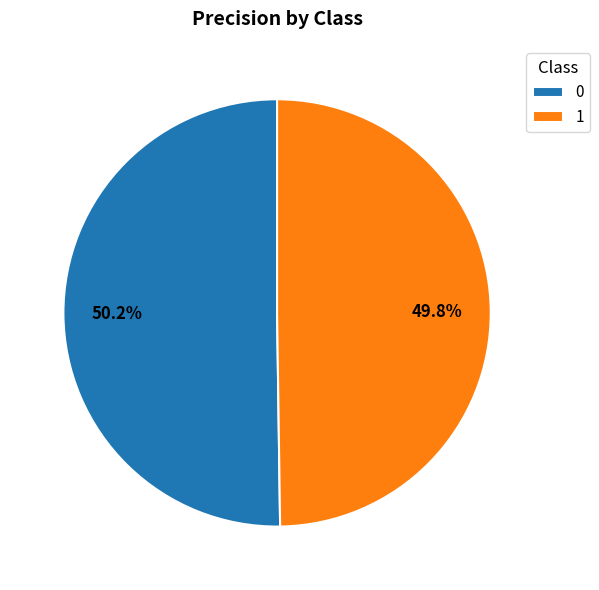

True or false: 1 accounts for 50% of the total.

True